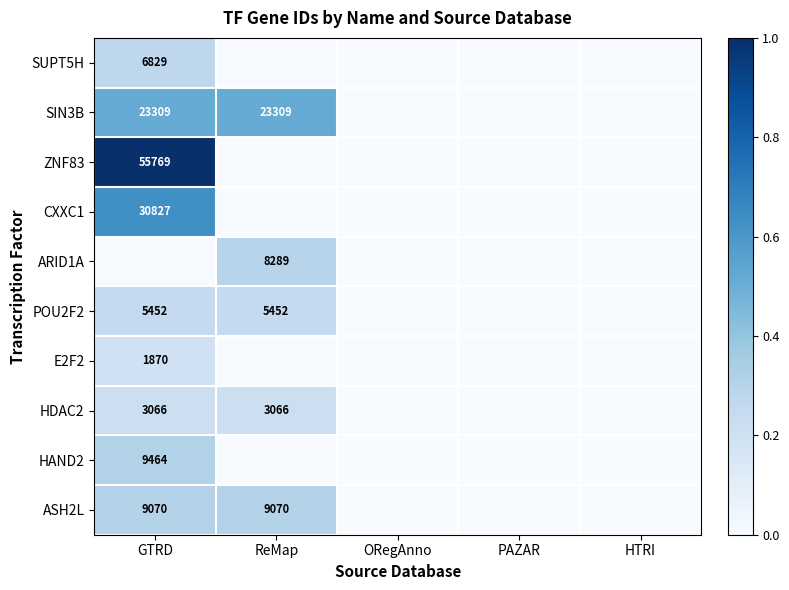

At ReMap, list the series in order from smallest to largest.

SUPT5H, ZNF83, CXXC1, E2F2, HAND2, HDAC2, POU2F2, ARID1A, ASH2L, SIN3B